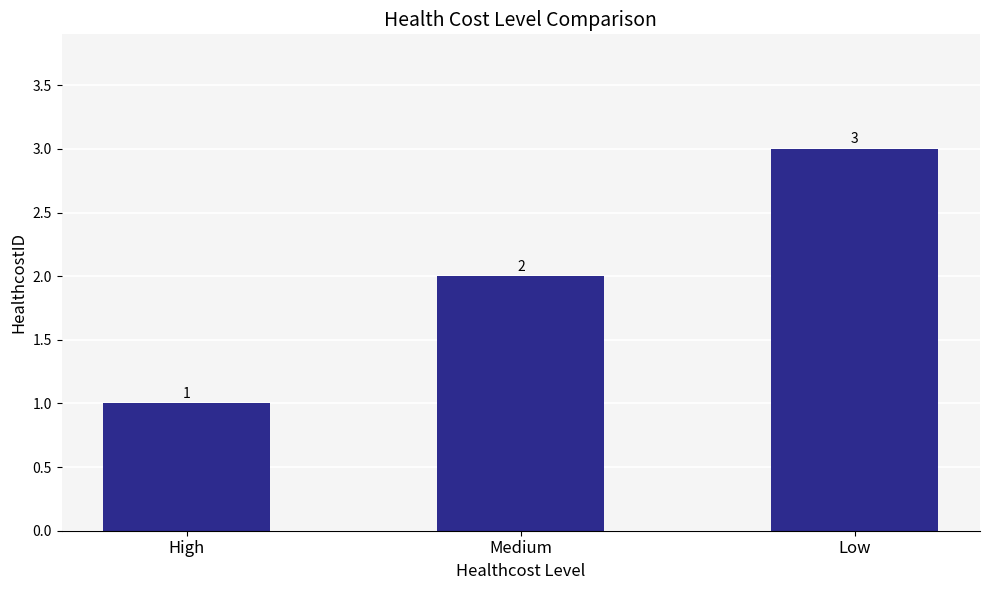

Are the bars horizontal?

No